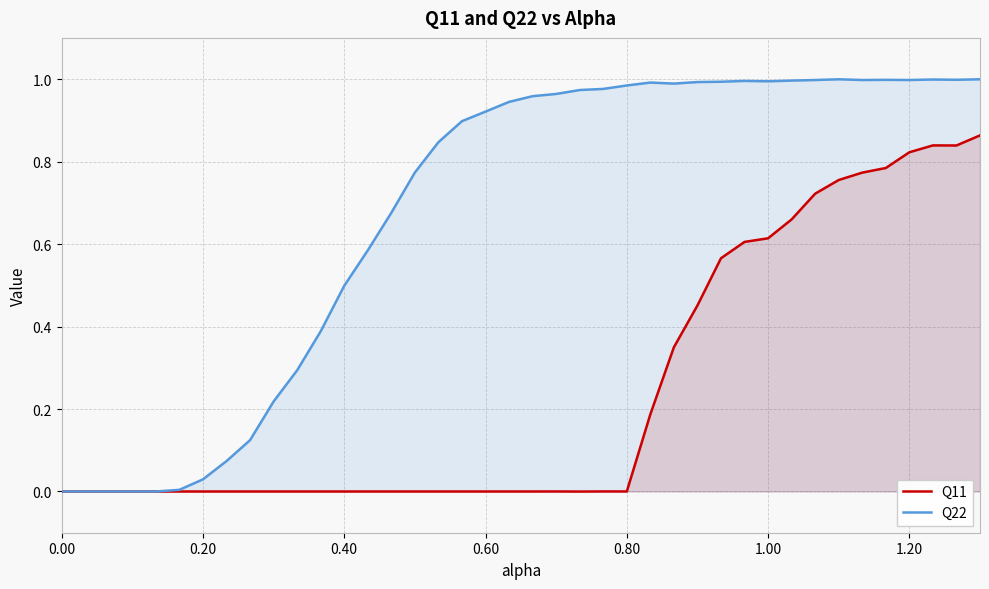

True or false: Q11 has more than 2 interior local peaks.

True